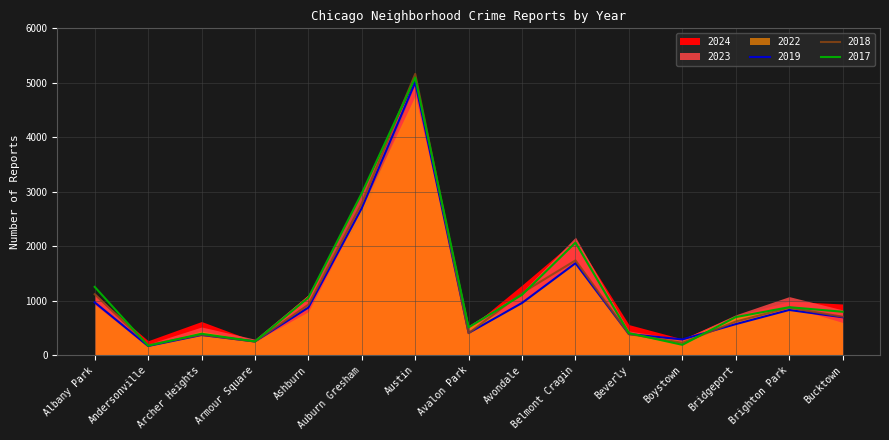

At how many categories does at least one series exceed 3680?

1